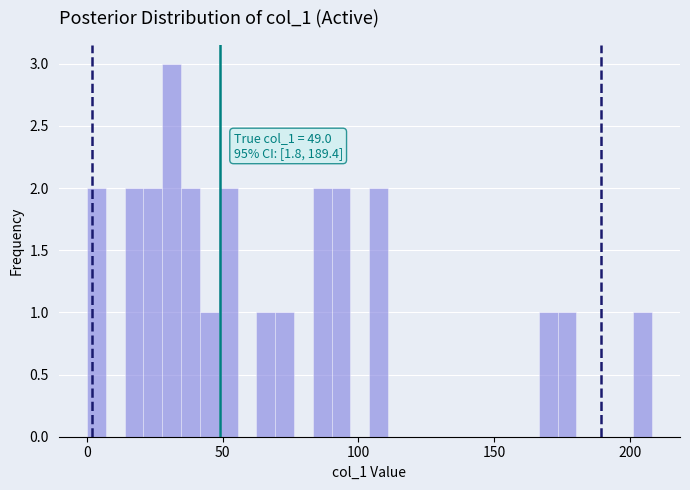

Around what value on the x-axis is the tallest bar? Give the approximate position of its centre, as read against the axis.

30